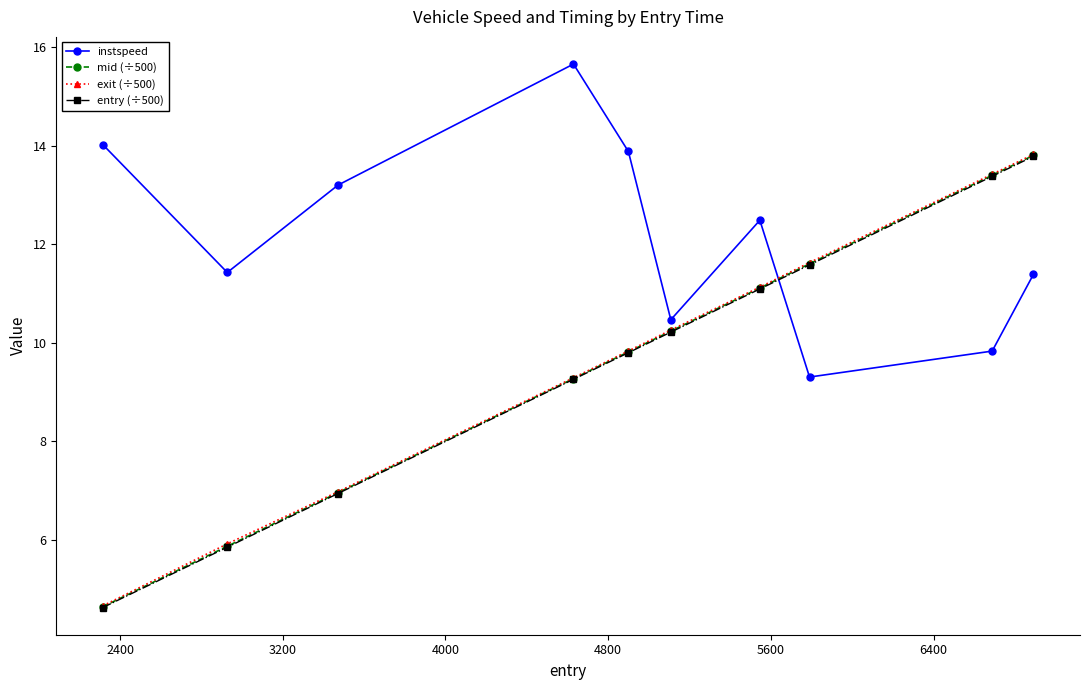

How many data points does each series have?

10